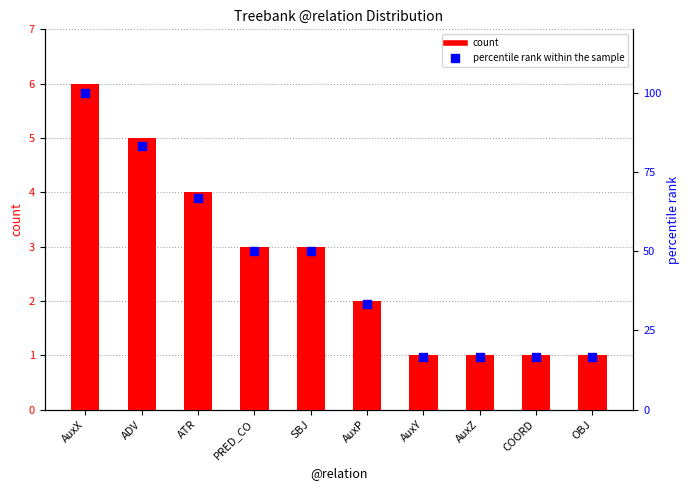

Which series has the largest total across all categories?

percentile rank within the sample